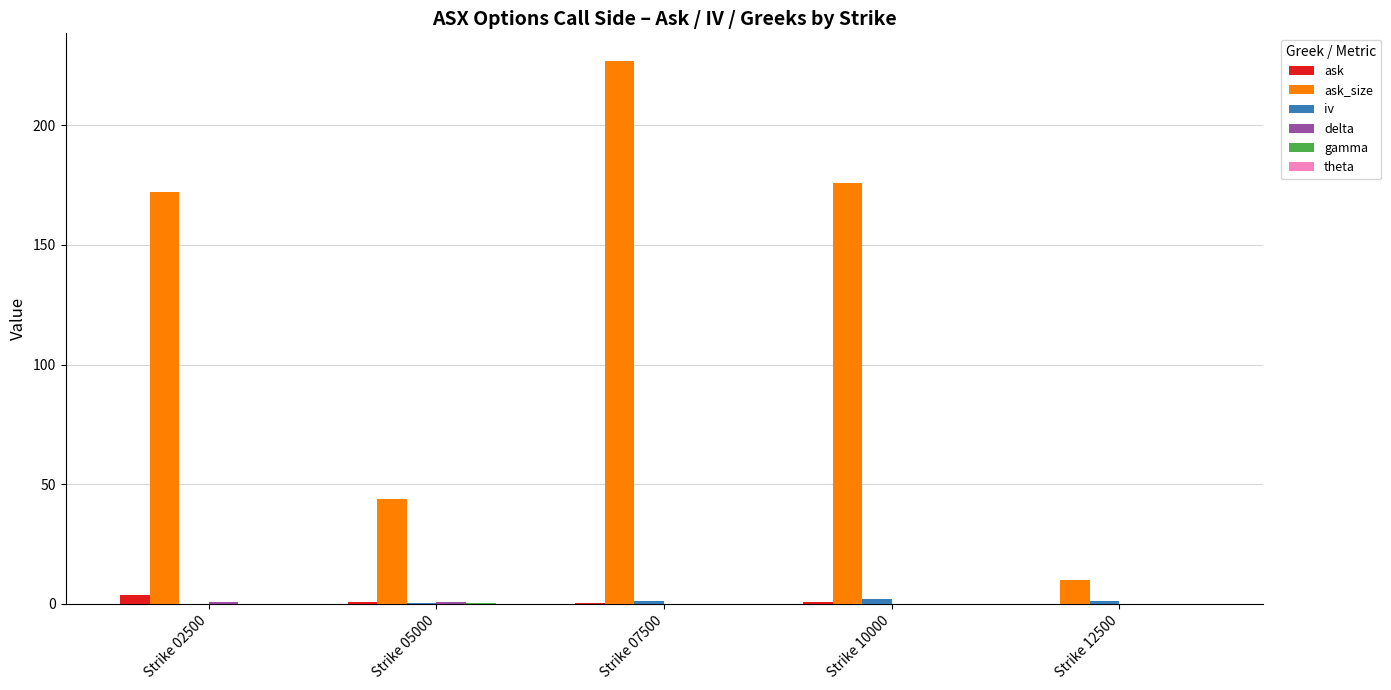

Which series has the largest total across all categories?

ask_size